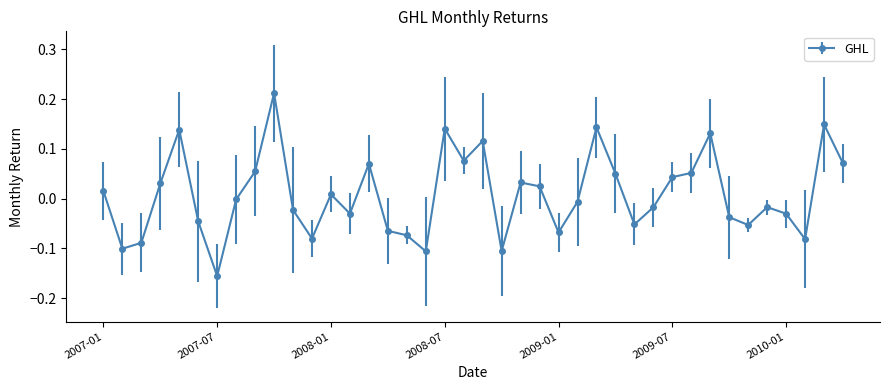

What is the difference between the maximum and second lowest values?

0.3